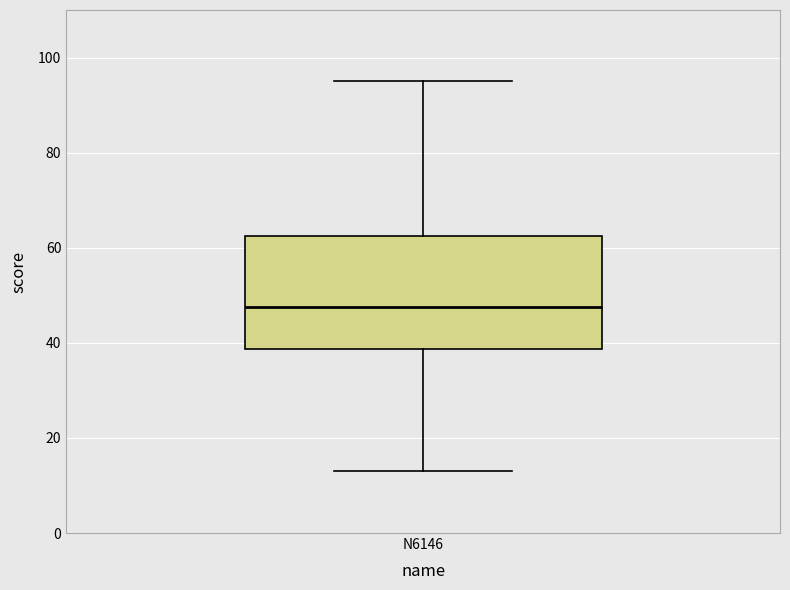

Where does the median line of the box for N6146 sit on the y-axis? The values are not printed on the chart, so give them approximately, as read against the axis.

48